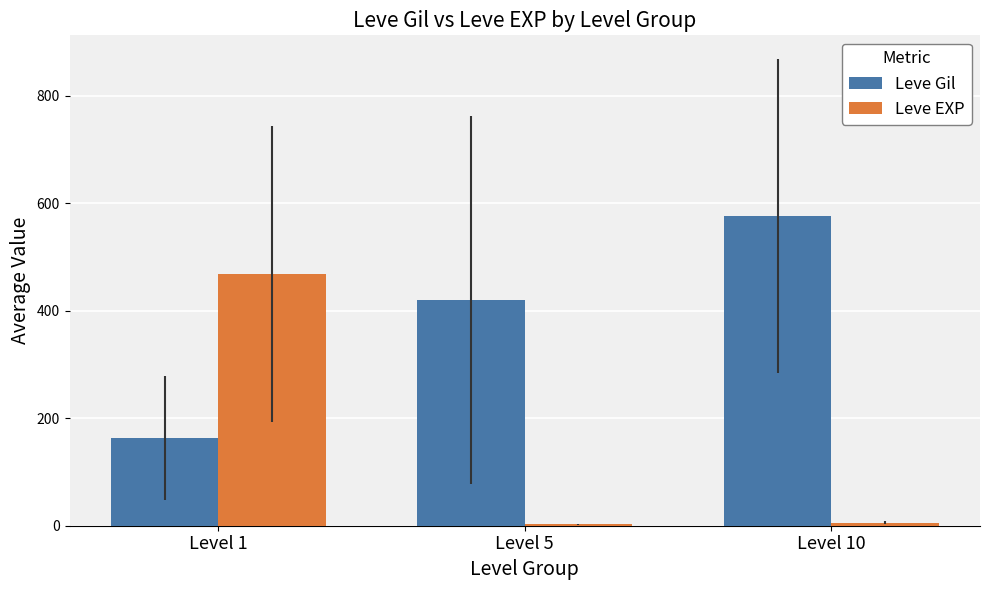

What is the difference between the Leve Gil values at Level 5 and Level 10?

156.7